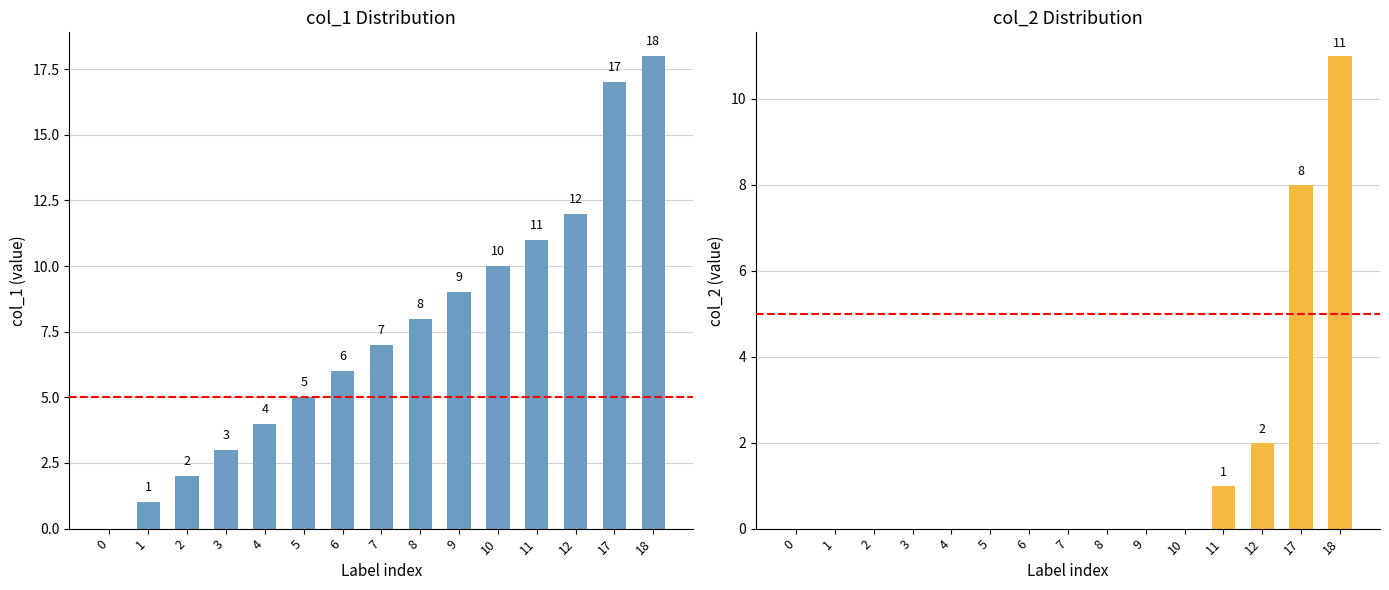

At how many categories does at least one series exceed 5?

9